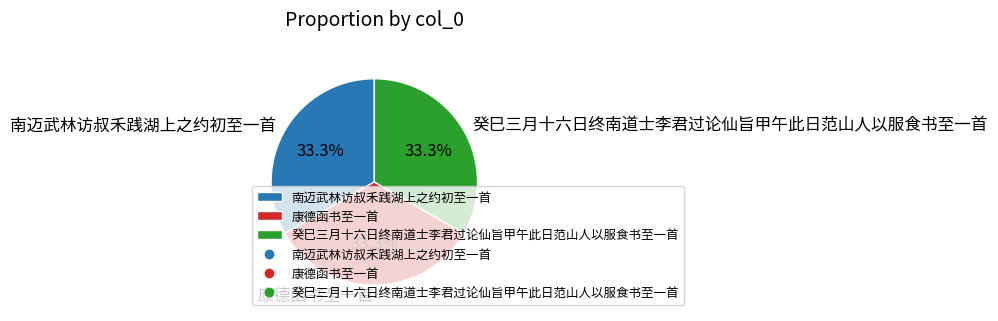

Approximately how many times larger is the value at 康德函书至一首 compared to 南迈武林访叔禾践湖上之约初至一首?

1.0